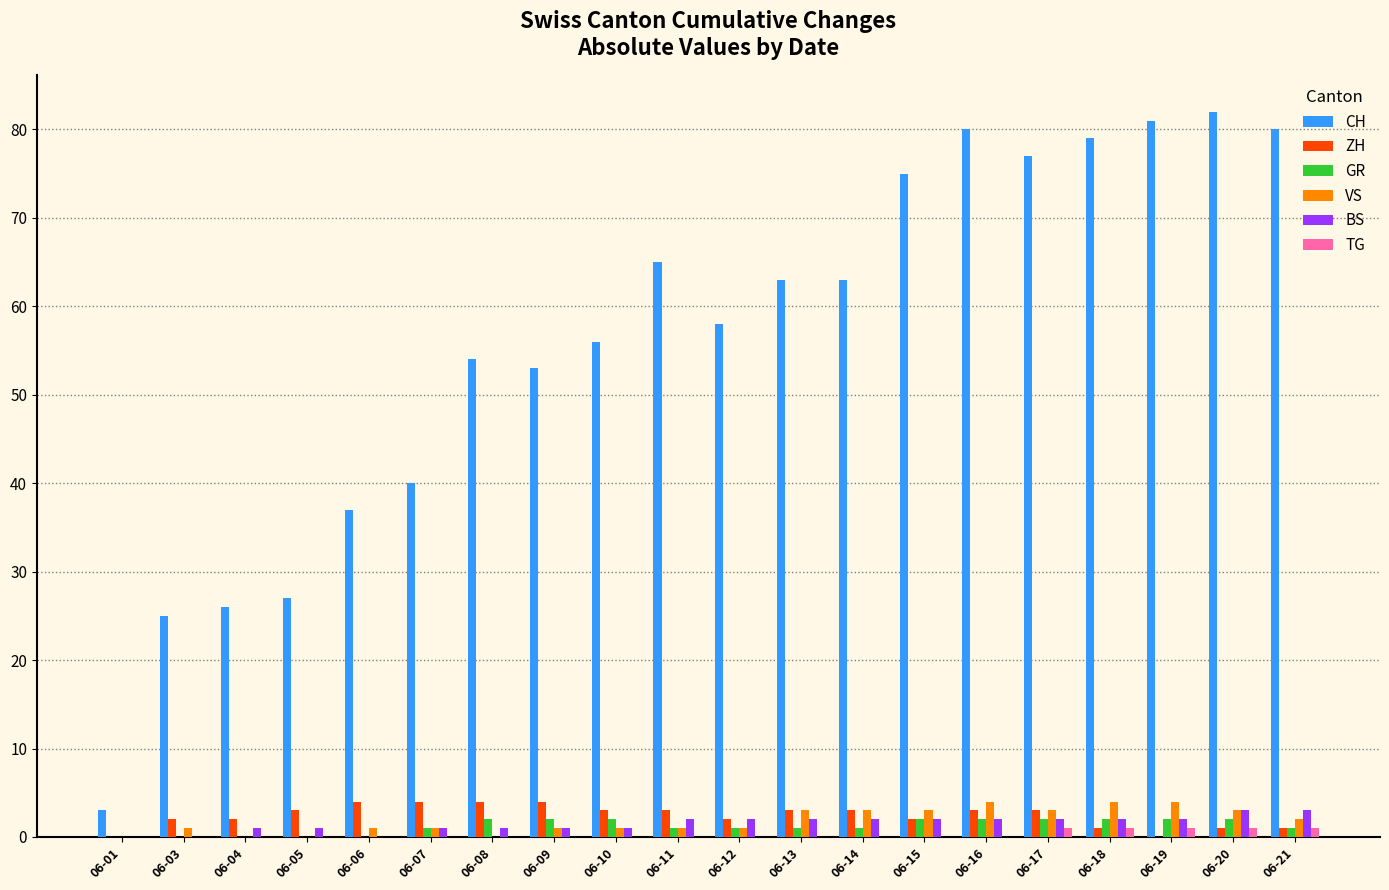

Which series changed the most between 06-01 and 06-10?

CH